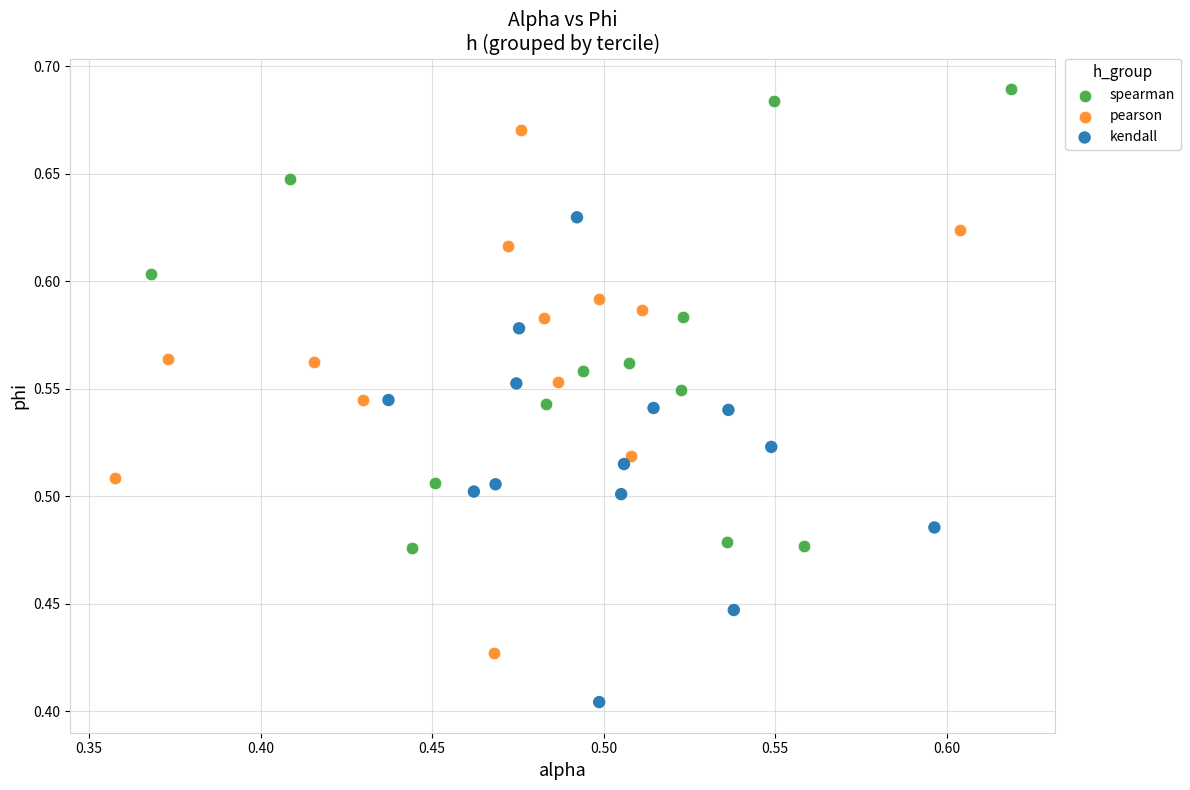

What are all the series names shown in the legend?

spearman, pearson, kendall